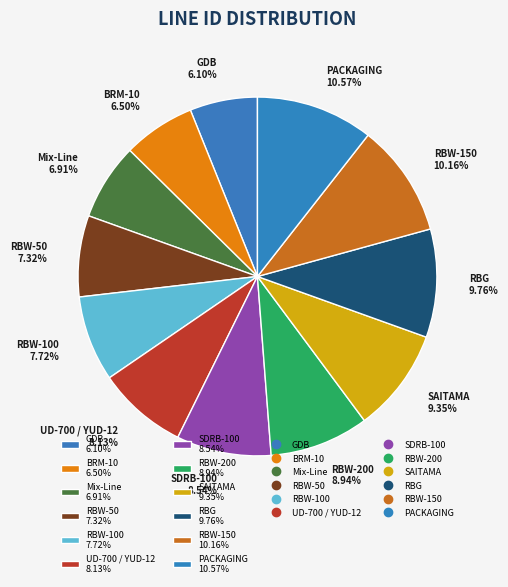

To the nearest percent, what is the difference between the largest and smallest slice percentages?

4%